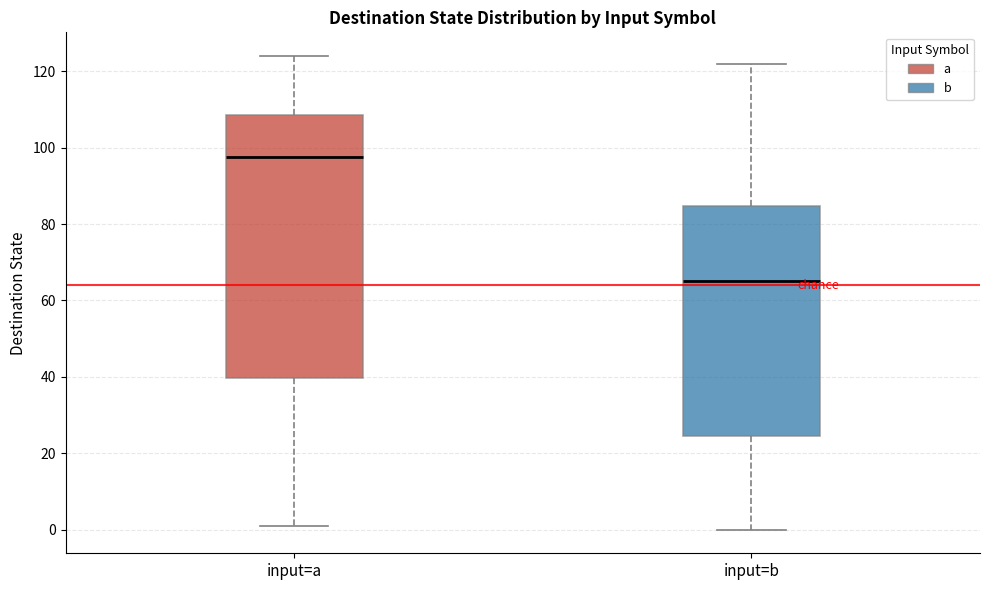

Where does the median line of the box for input=a sit on the y-axis? The values are not printed on the chart, so give them approximately, as read against the axis.

98